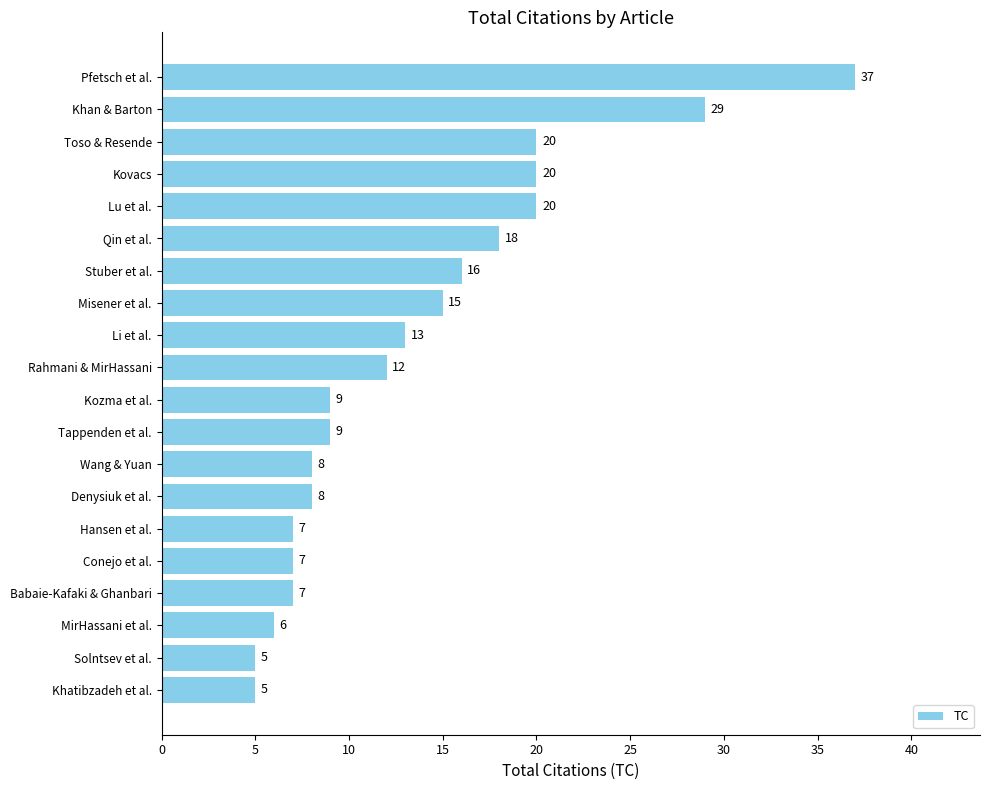

What is the sum of the values at Tappenden et al. and Kozma et al.?

18